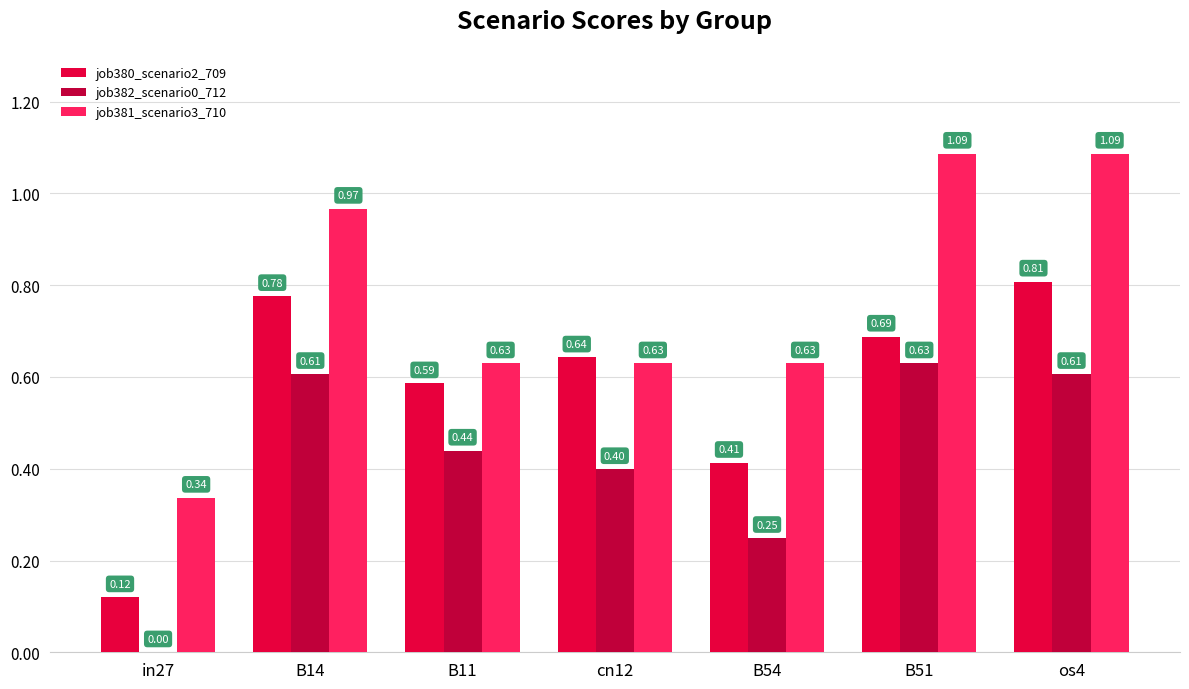

Which series has the widest spread of values?

job381_scenario3_710